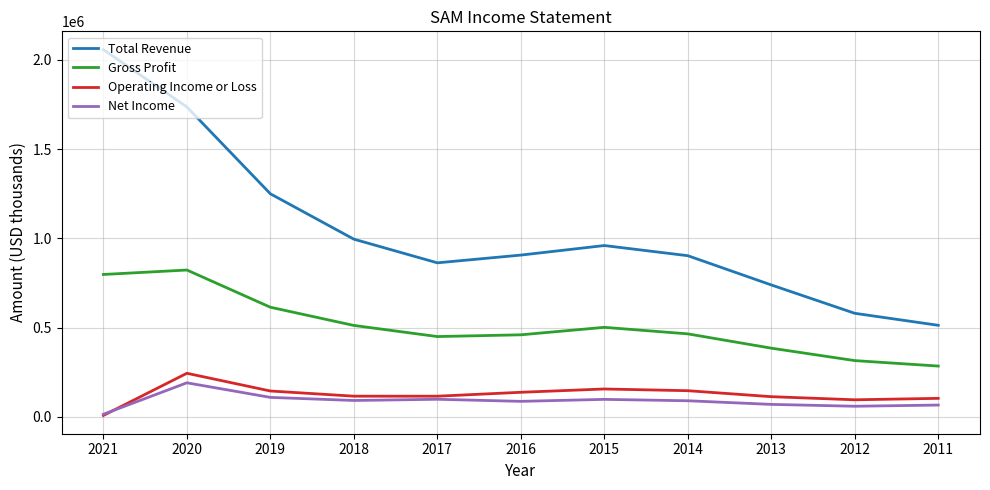

What is the highest value of the Gross Profit series?

822700